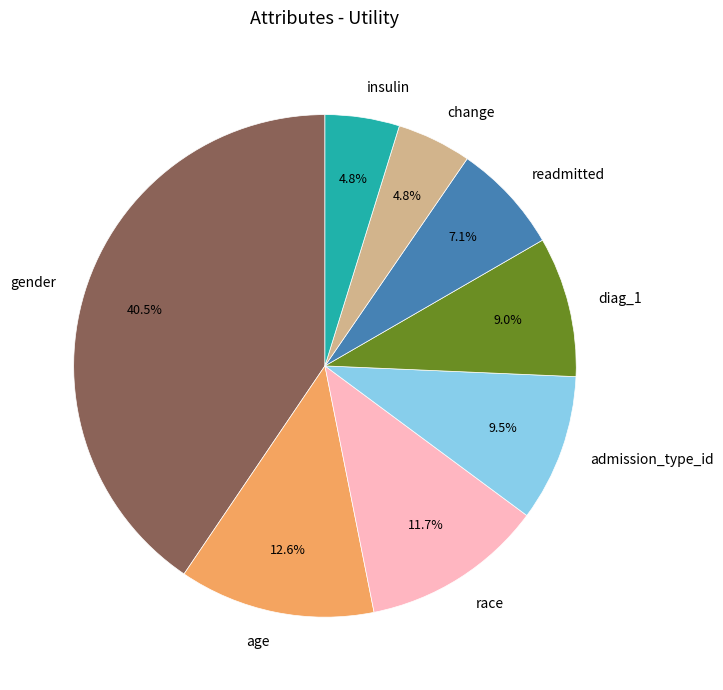

To the nearest percent, what is the difference between the insulin and gender slice percentages?

36%